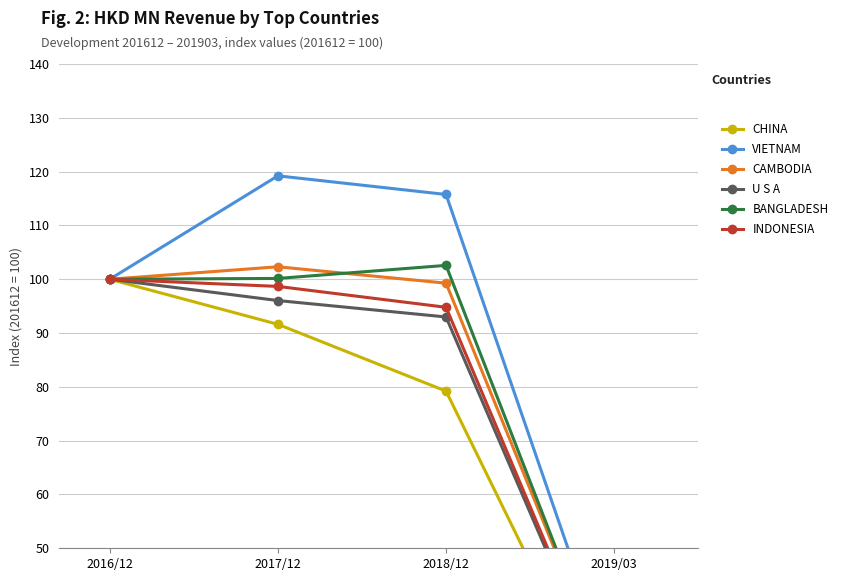

True or false: BANGLADESH and U S A cross at least once.

False